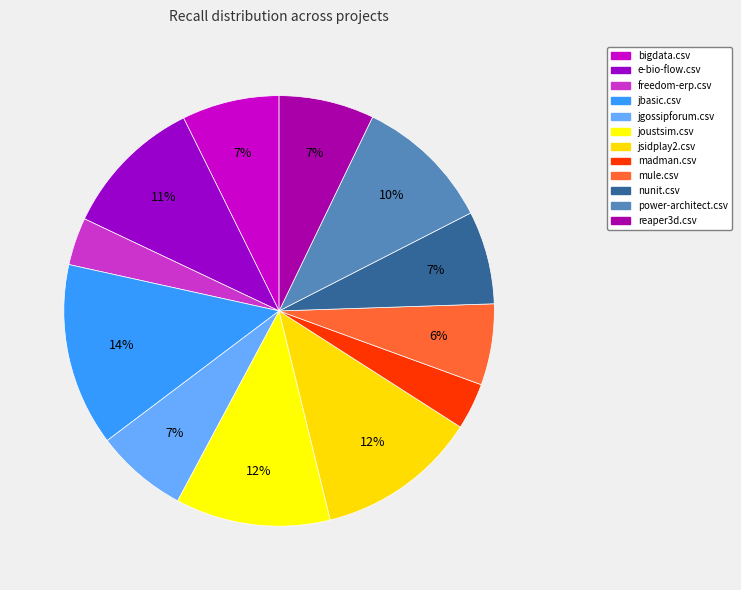

How many slices are in this pie chart?

12